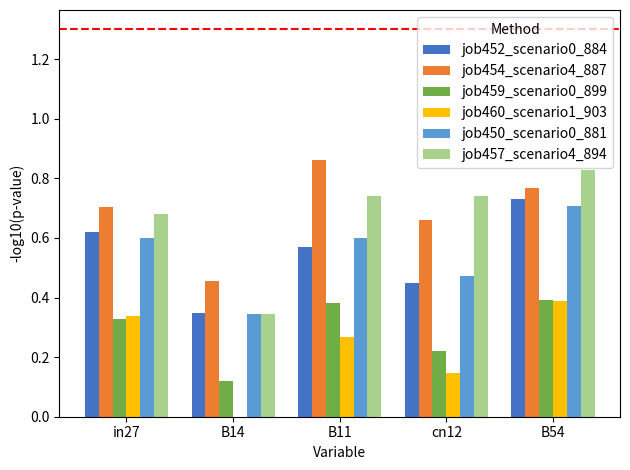

Where is job460_scenario1_903 nearest to the value 0?

B14